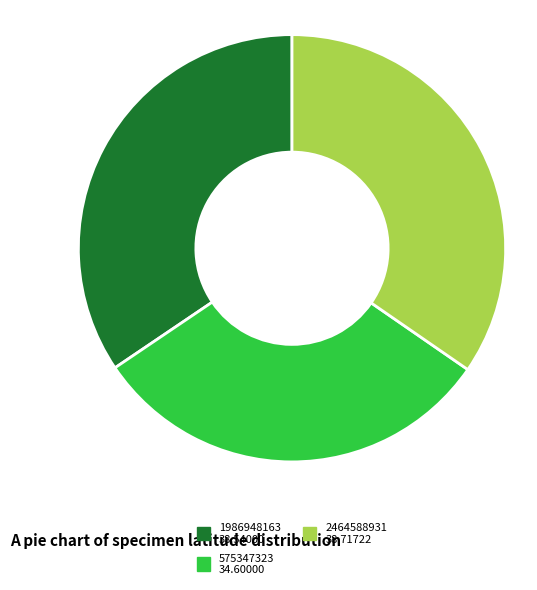

Does 575347323 account for over 50% of the chart?

No